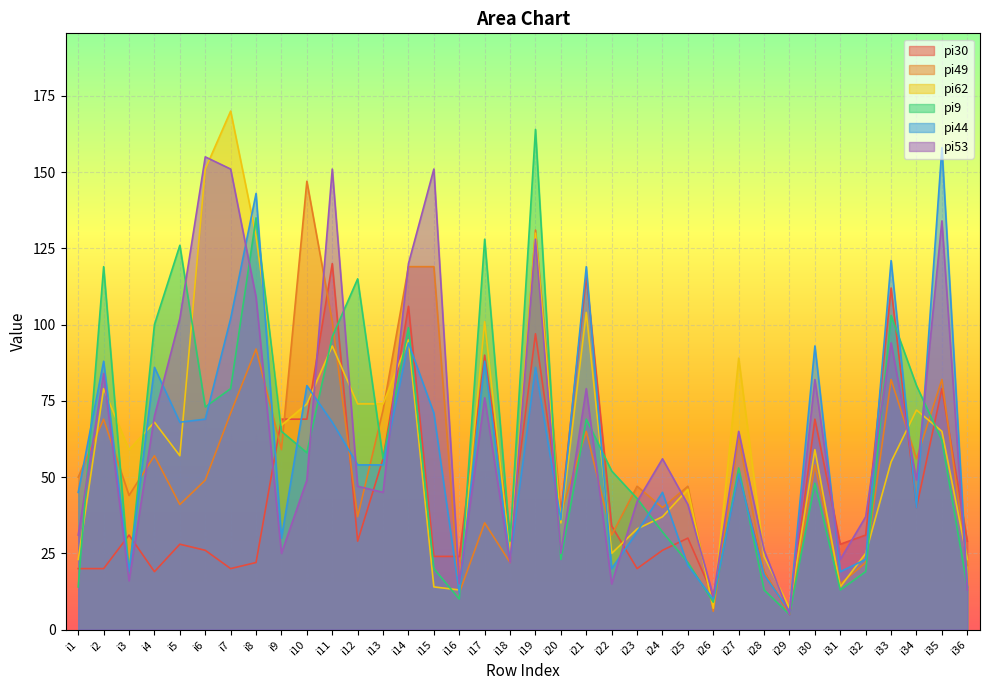

At which category is the sum across all series the highest?

i19